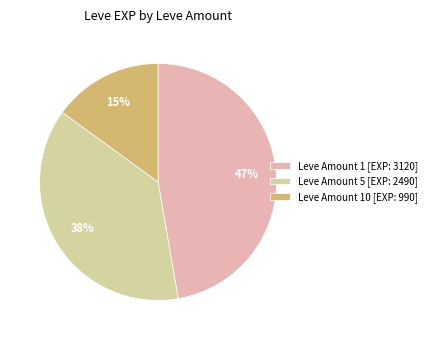

Which has a higher value, Leve Amount 1 [EXP: 3120] or Leve Amount 5 [EXP: 2490]?

Leve Amount 1 [EXP: 3120]